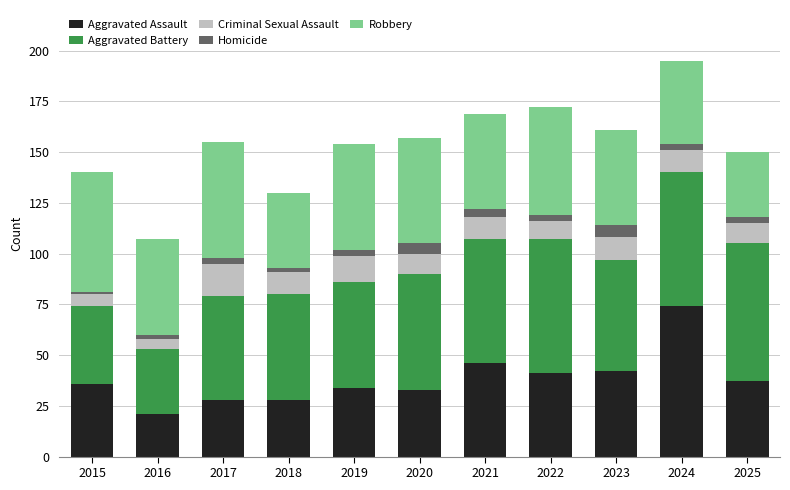

What is the lowest value of the Aggravated Assault series?

21